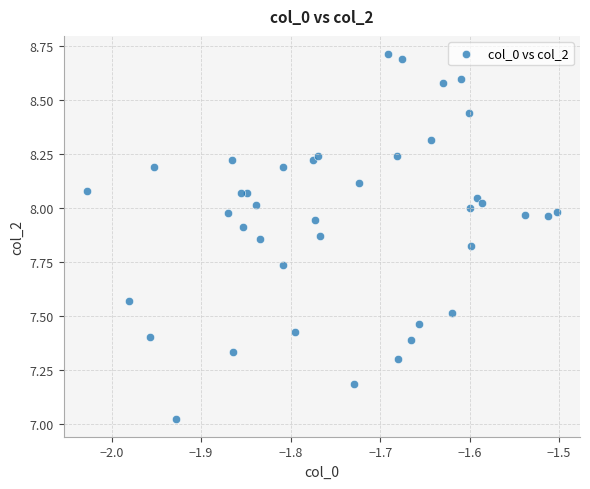

What is the range of Y values (max minus min)?

1.7